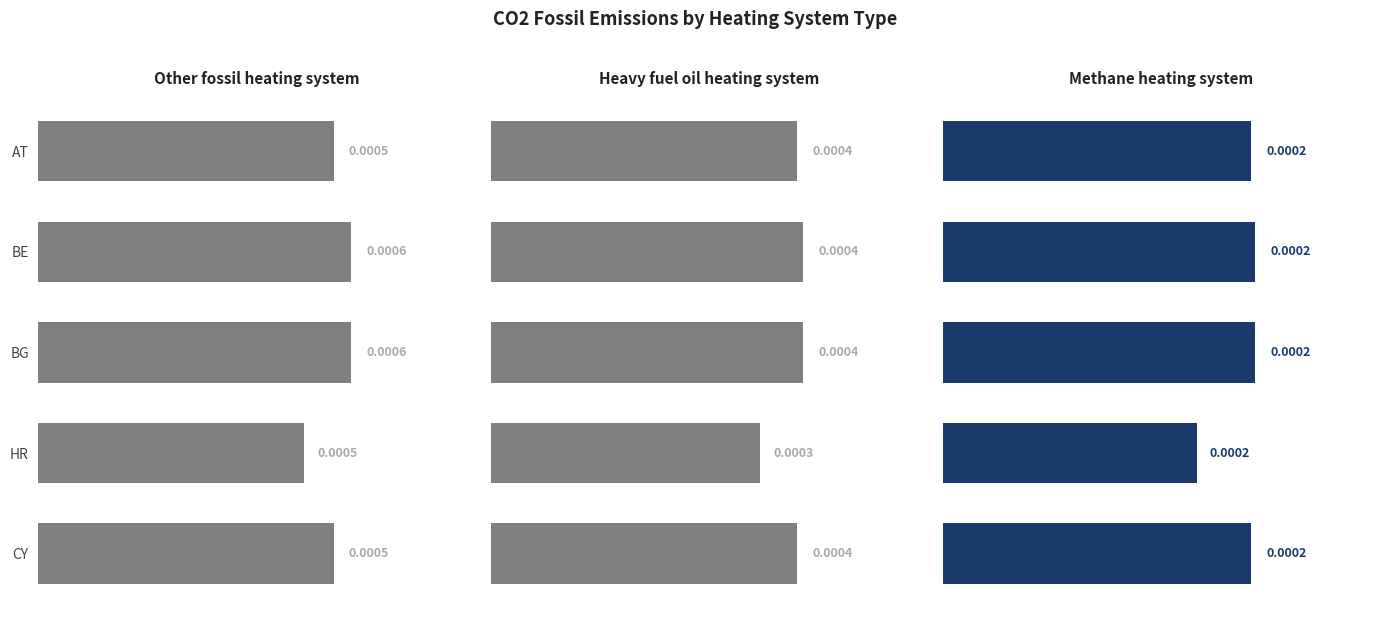

True or false: Other fossil heating system has a value of 0.0 at AT.

True